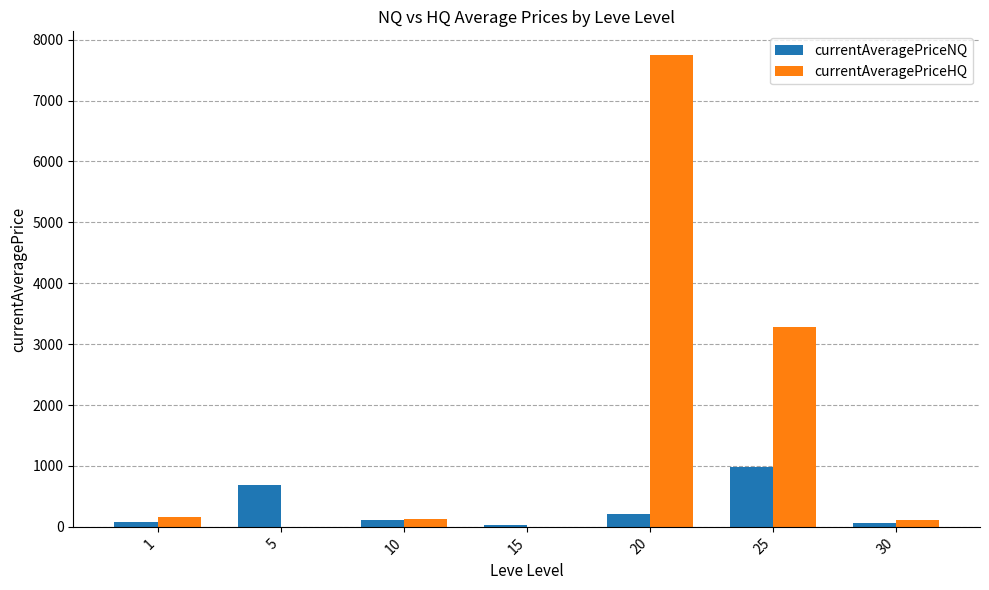

Are the bars horizontal?

No